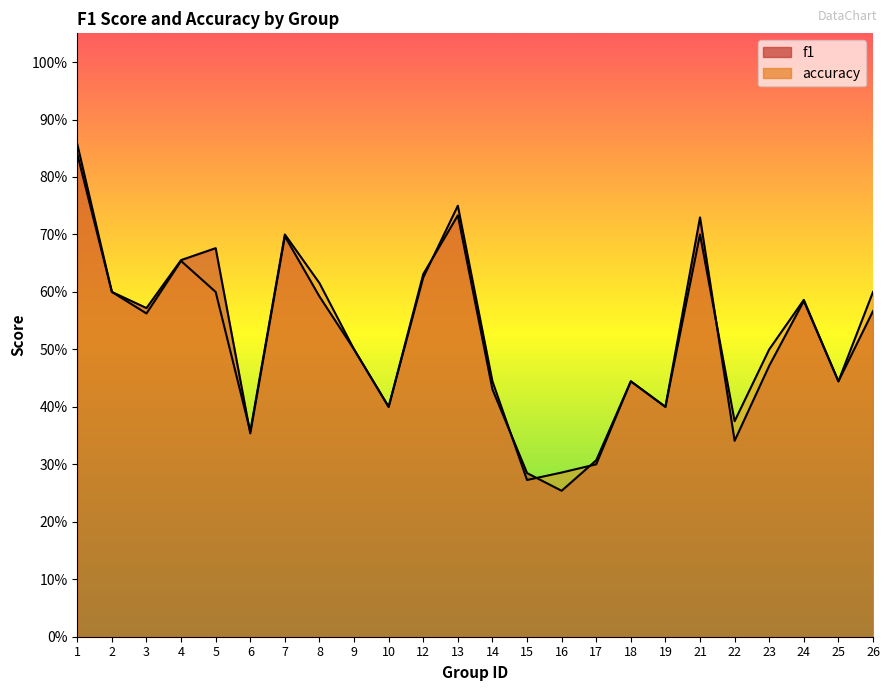

What is the smallest value displayed?

0.3